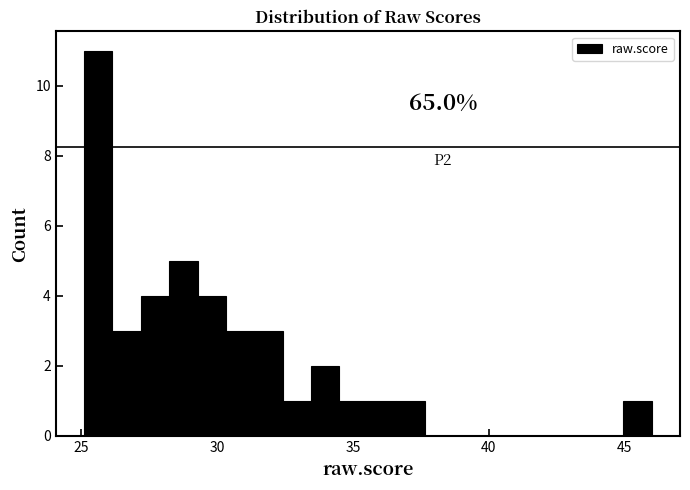

Read against the x-axis, roughly where is the centre of the tallest bar?

25.5